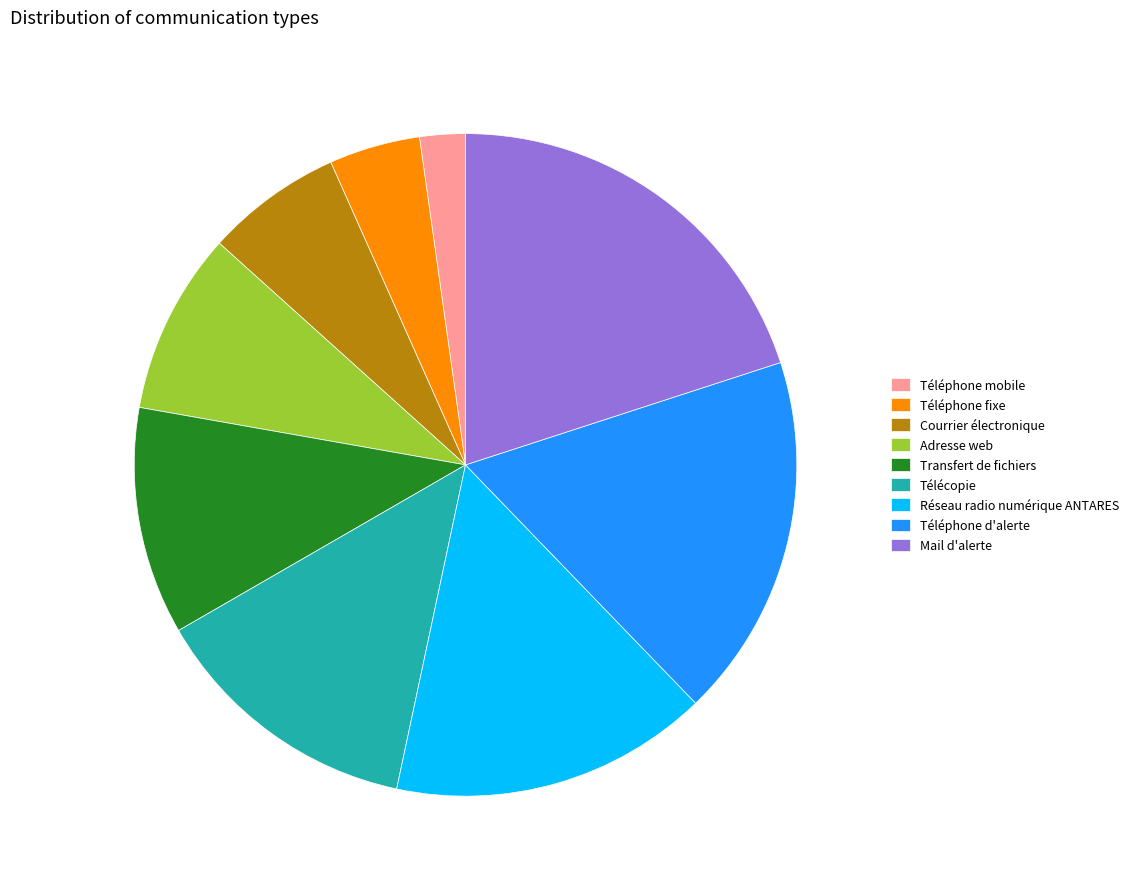

Which category has the biggest portion of the pie?

Mail d'alerte